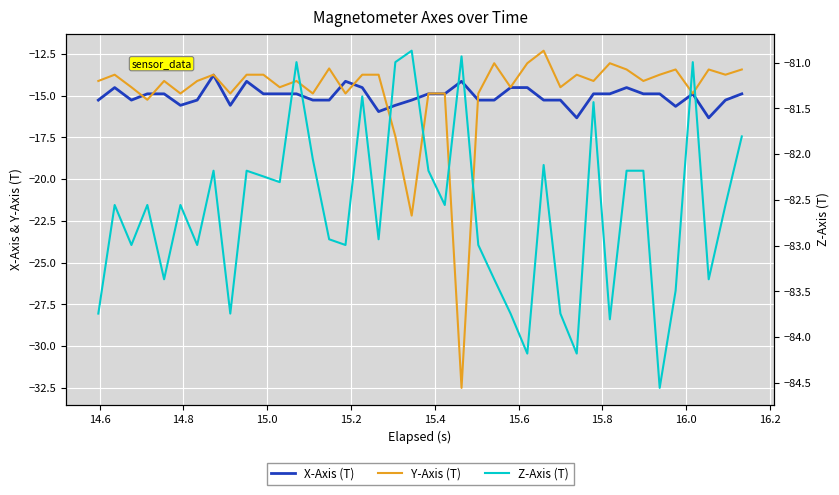

What is the average value of the X-Axis (T) series?

-15.0